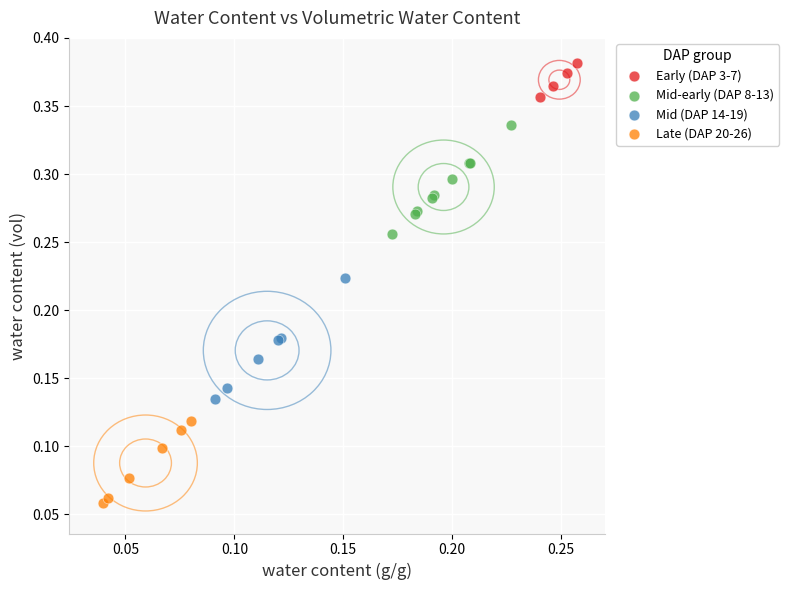

Which series contains the lowest Y value?

Late (DAP 20-26)